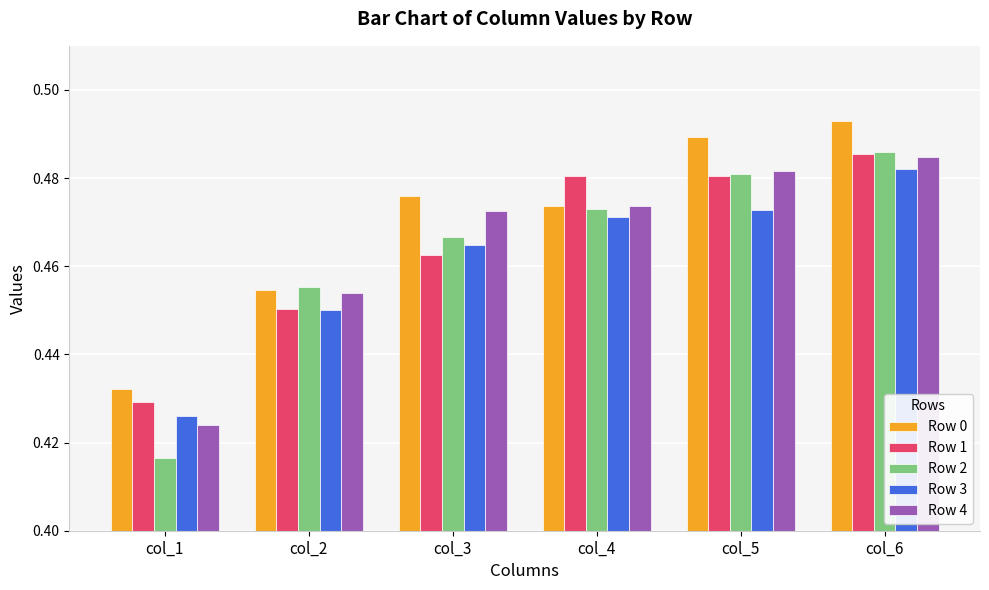

What is the sum of all Row 2 values?

2.8